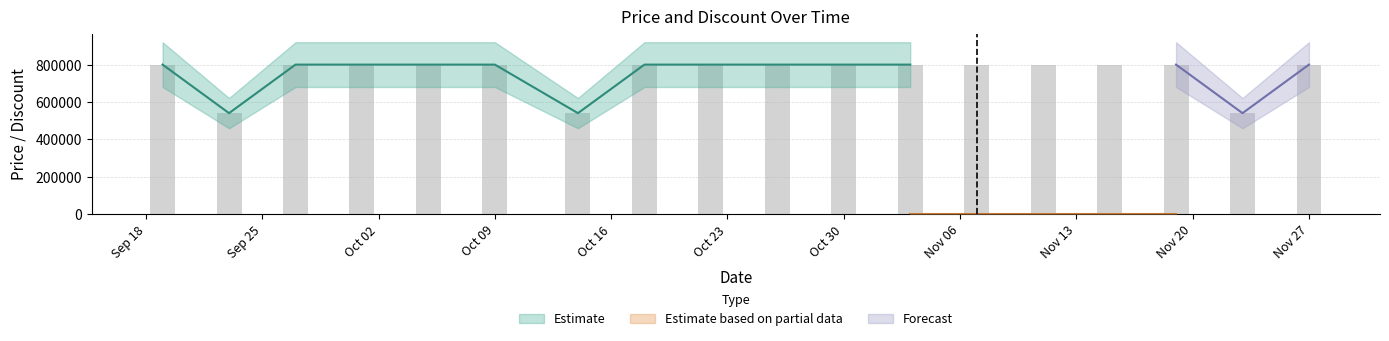

How many bars are there in total?

18